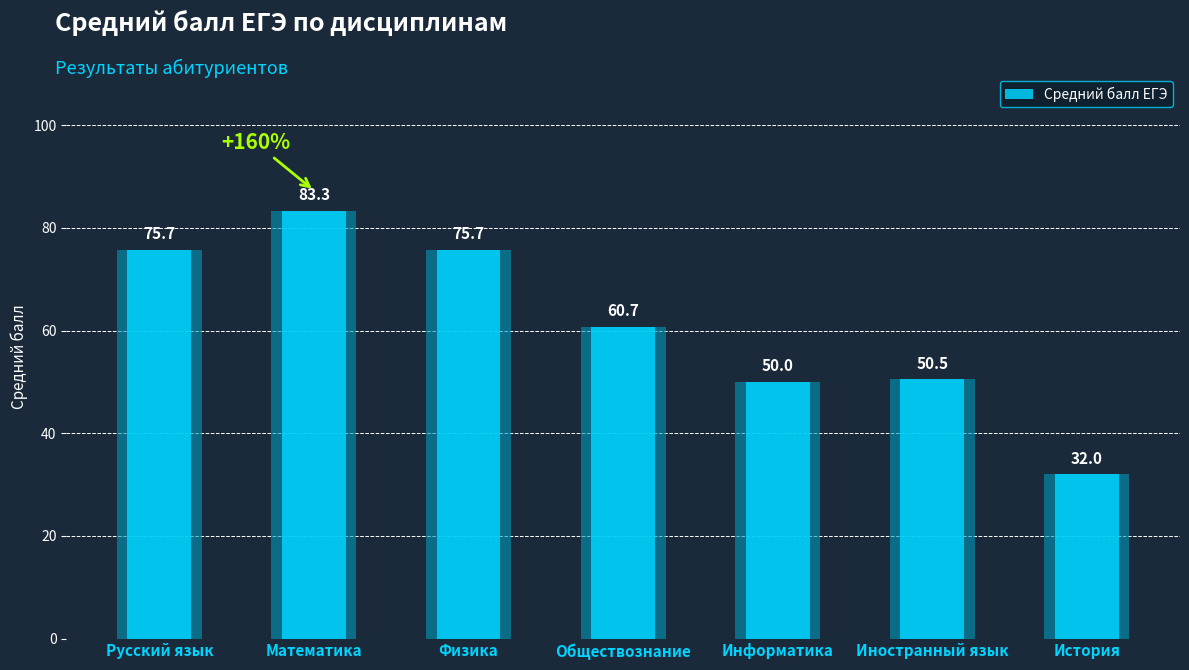

Is it true that the value at Математика is 18.4?

False